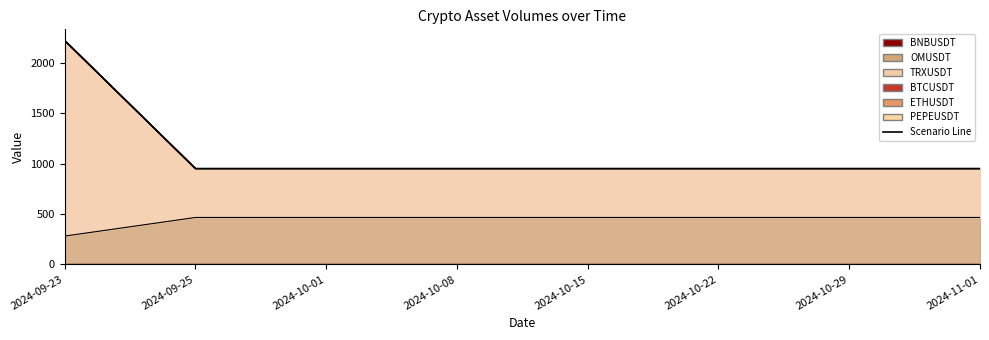

Which series has the widest spread of values?

BNBUSDT